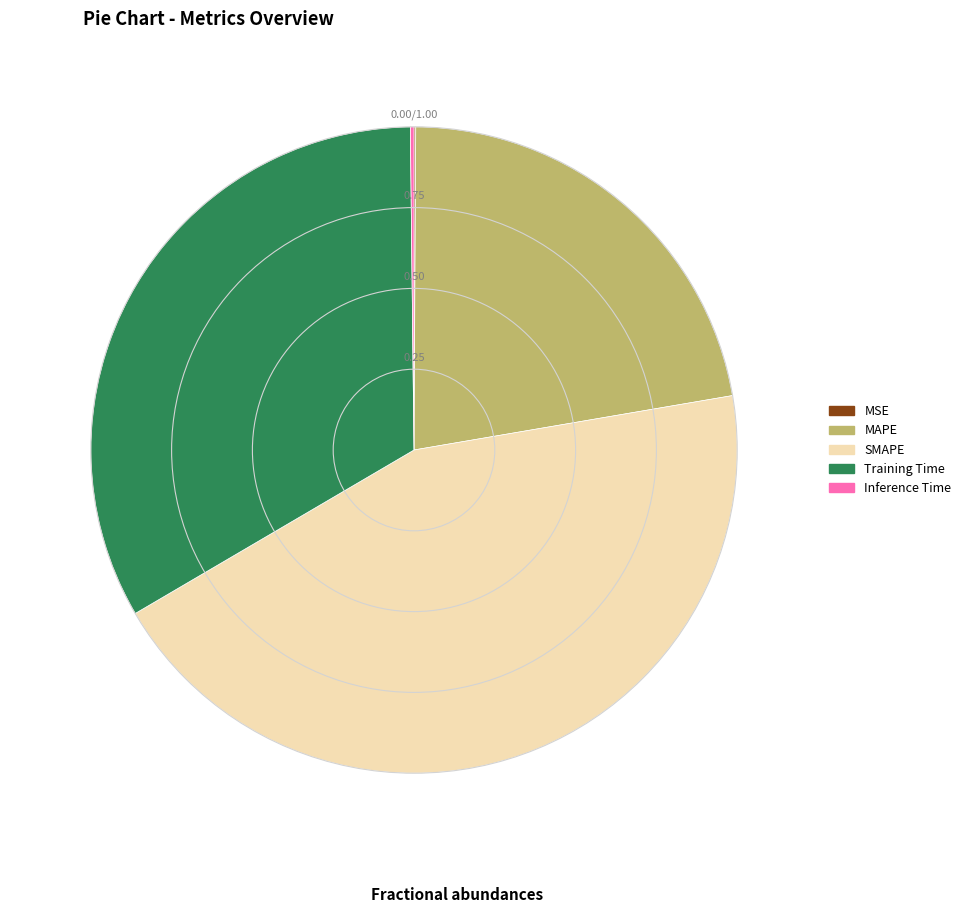

Approximately how many times larger is the value at SMAPE compared to Training Time?

1.3